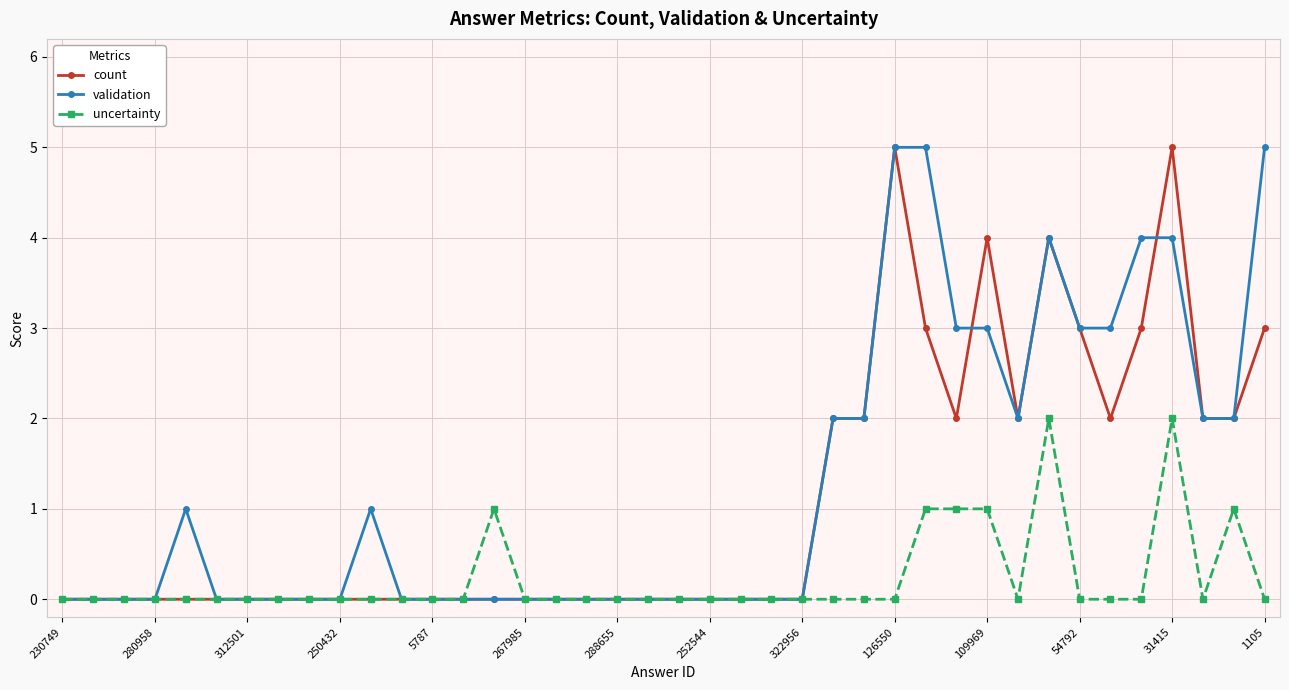

True or false: validation has more than 2 interior local peaks.

True